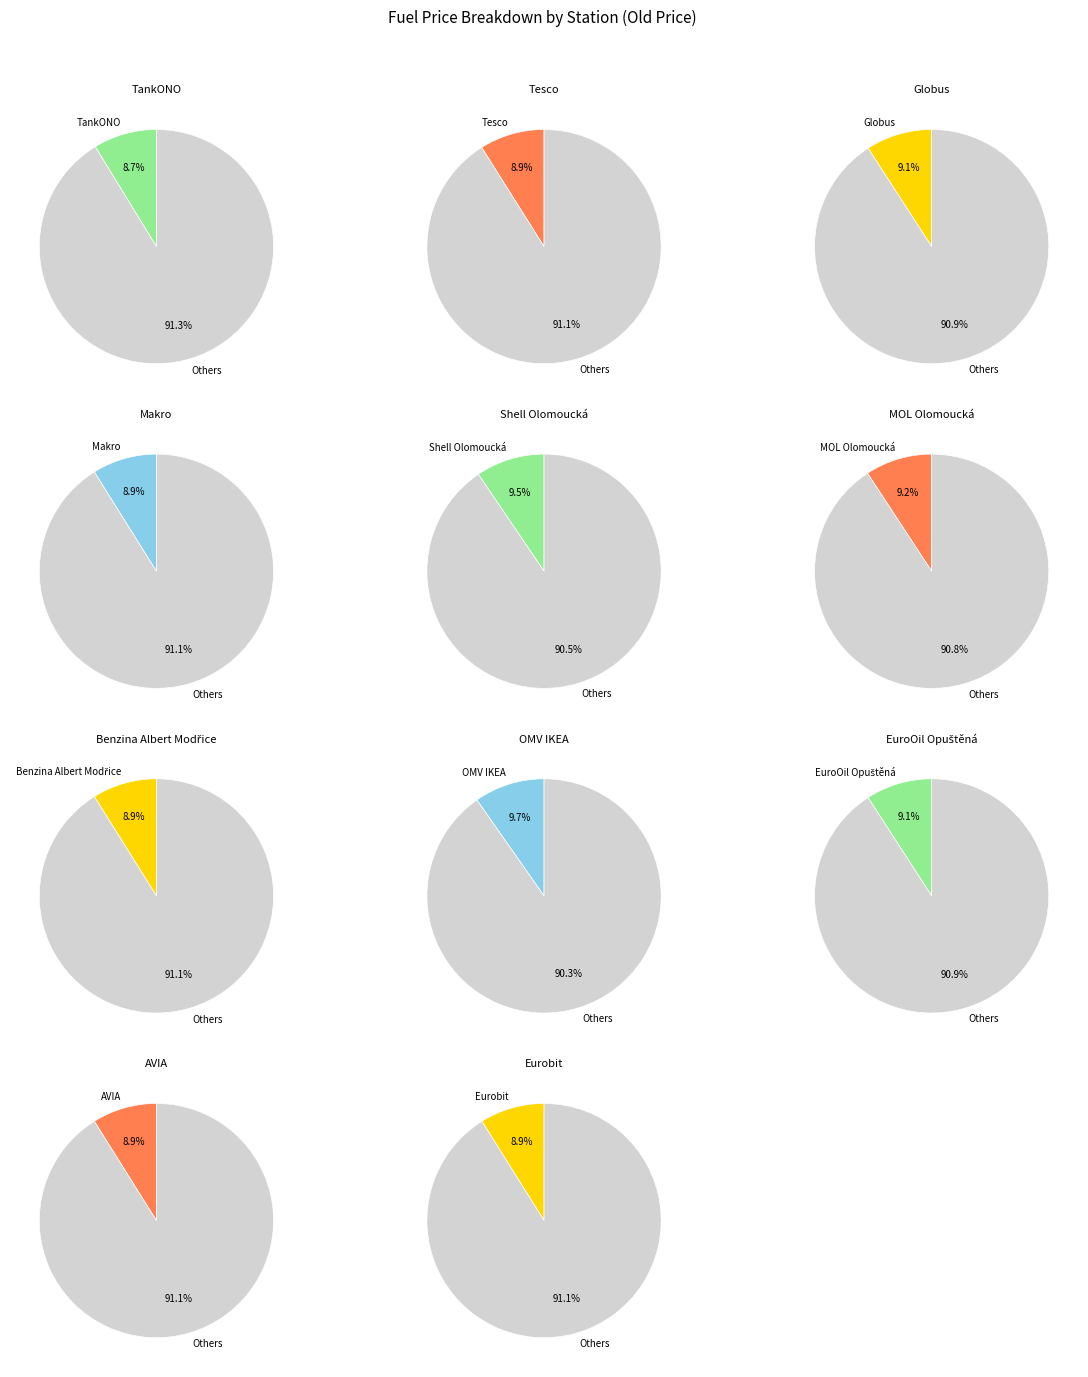

What is the largest slice in the pie chart?

OMV IKEA